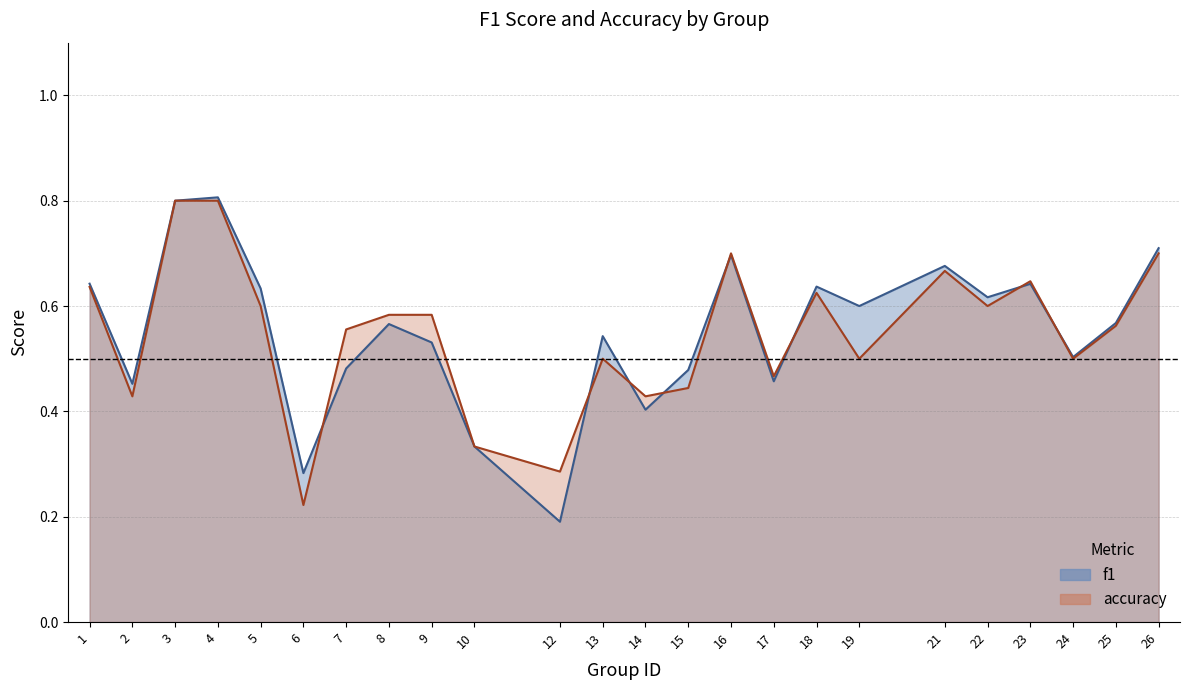

After their last crossing, which series has the higher values: f1 or accuracy?

f1